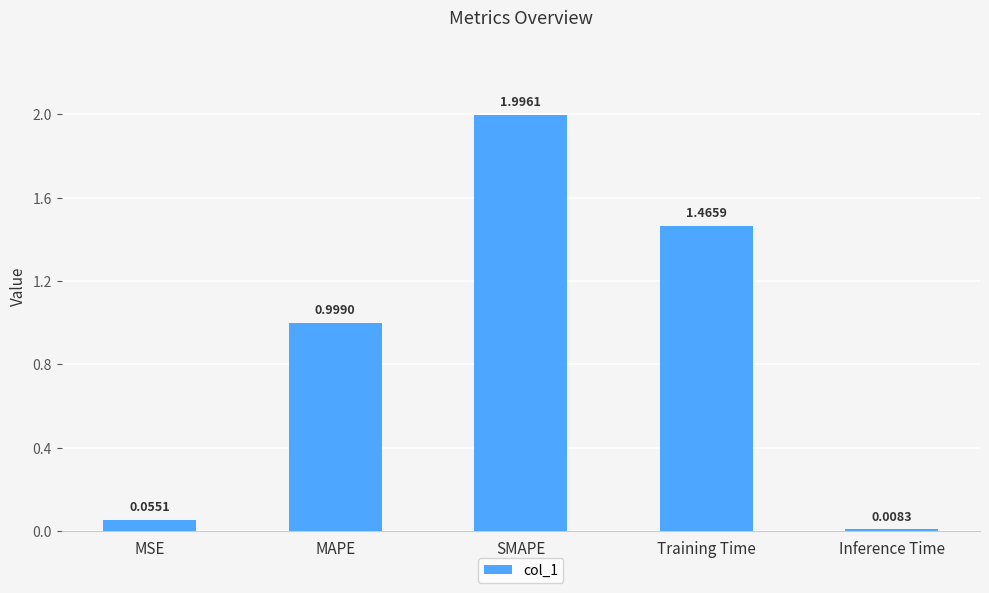

Where is the data nearest to the value 1?

MAPE